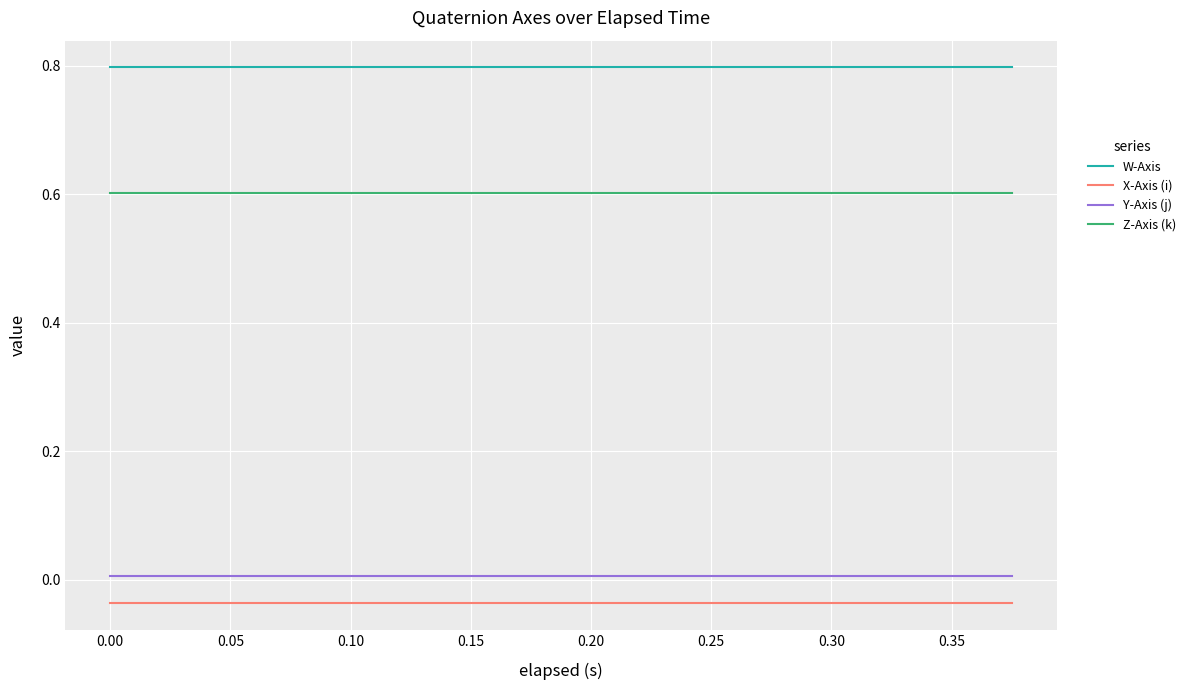

Rank the series by their maximum value, from lowest to highest.

X-Axis (i), Y-Axis (j), Z-Axis (k), W-Axis